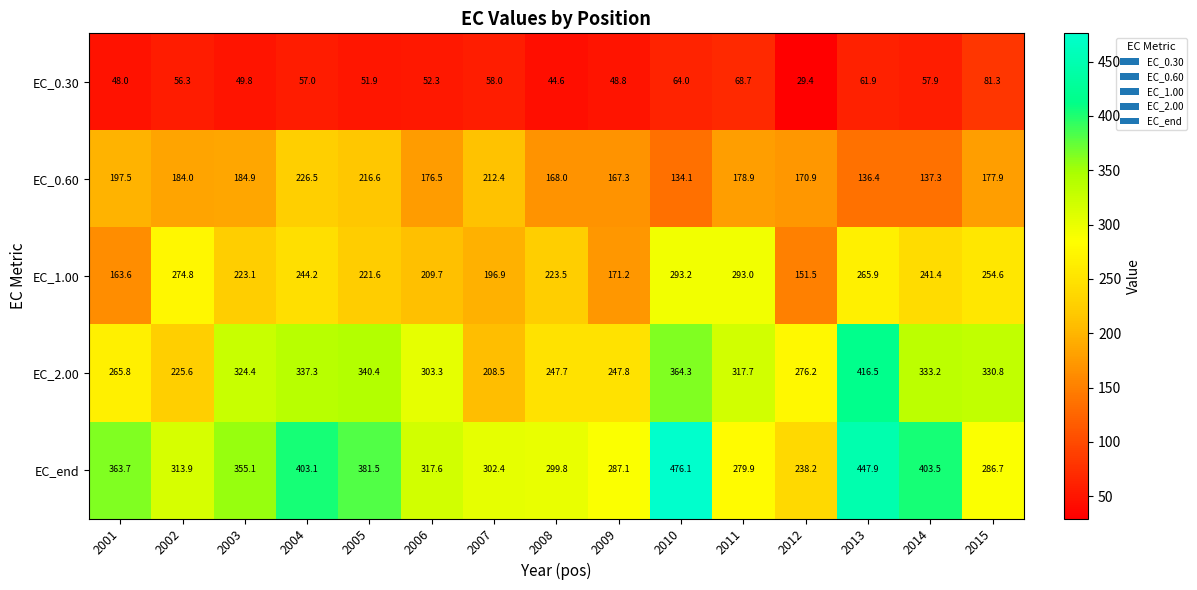

What is the difference between the highest and lowest values at 2012?

246.8